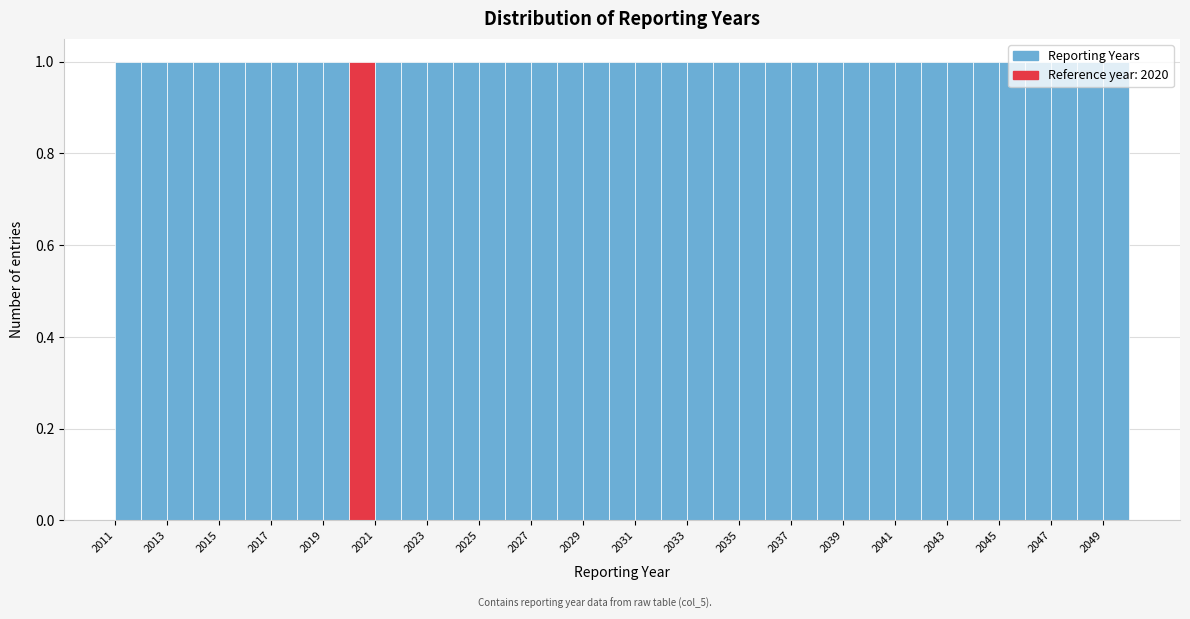

Reading left to right, transcribe this chart: for each bar, give the range it covers on the x-axis and its height. The values are not printed on the chart, so give them approximately, as read against the axis.

2011 to 2012: 1
2012 to 2013: 1
2013 to 2014: 1
2014 to 2015: 1
2015 to 2016: 1
2016 to 2017: 1
2017 to 2018: 1
2018 to 2019: 1
2019 to 2020: 1
2020 to 2021: 1
2021 to 2022: 1
2022 to 2023: 1
2023 to 2024: 1
2024 to 2025: 1
2025 to 2026: 1
2026 to 2027: 1
2027 to 2028: 1
2028 to 2029: 1
2029 to 2030: 1
2030 to 2031: 1
2031 to 2032: 1
2032 to 2033: 1
2033 to 2034: 1
2034 to 2035: 1
2035 to 2036: 1
2036 to 2037: 1
2037 to 2038: 1
2038 to 2039: 1
2039 to 2040: 1
2040 to 2041: 1
2041 to 2042: 1
2042 to 2043: 1
2043 to 2044: 1
2044 to 2045: 1
2045 to 2046: 1
2046 to 2047: 1
2047 to 2048: 1
2048 to 2049: 1
2049 to 2050: 1